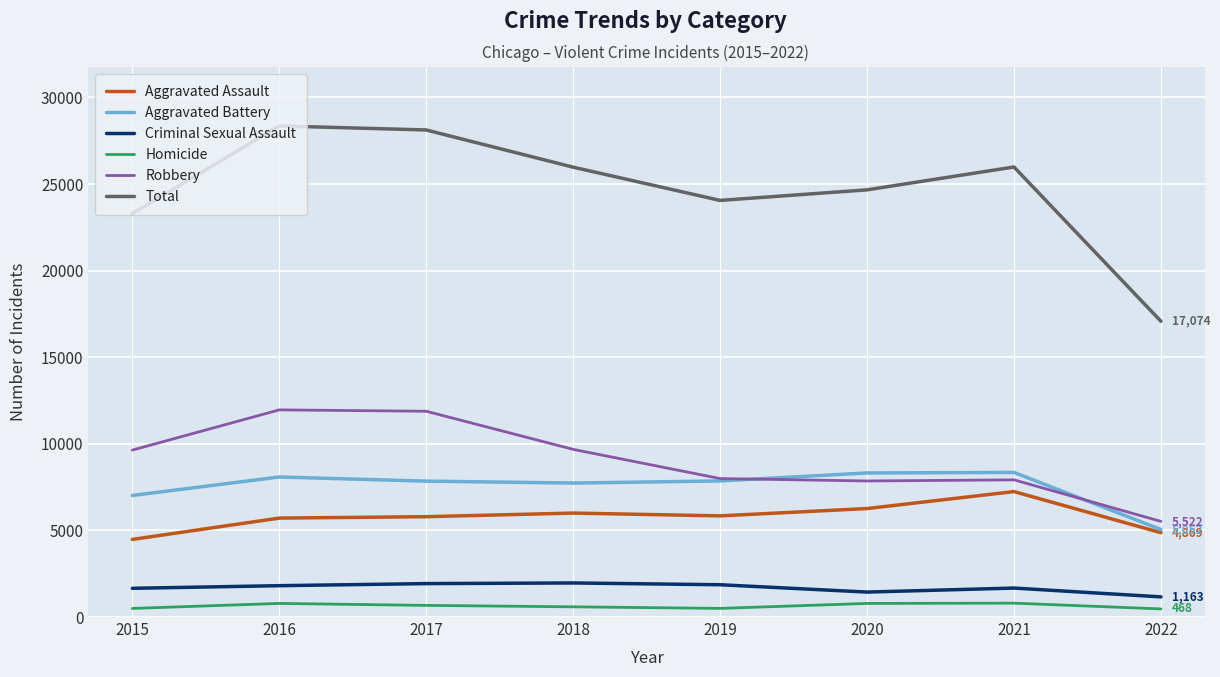

True or false: Robbery and Criminal Sexual Assault intersect in this chart.

False